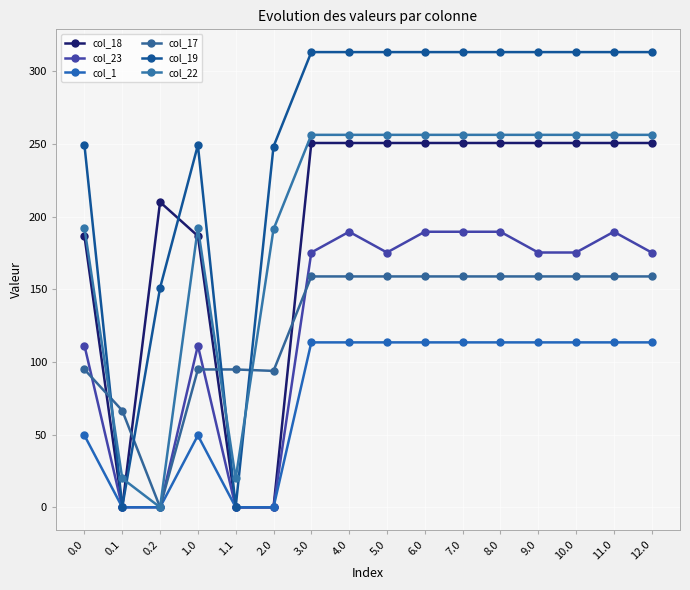

What is the difference between the maximum and second lowest values in the col_1 series?

113.5